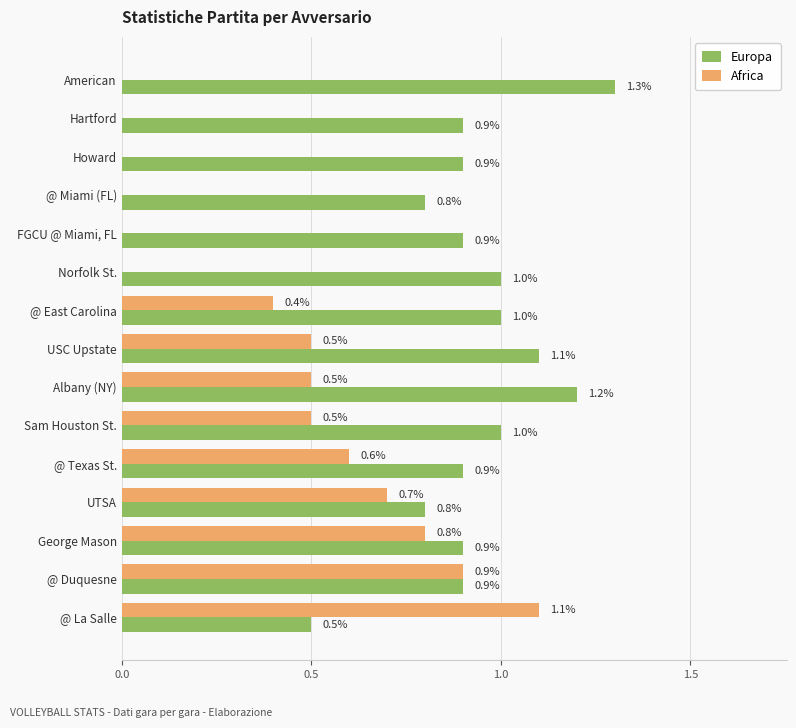

Where is Europa nearest to the value 0?

@ La Salle